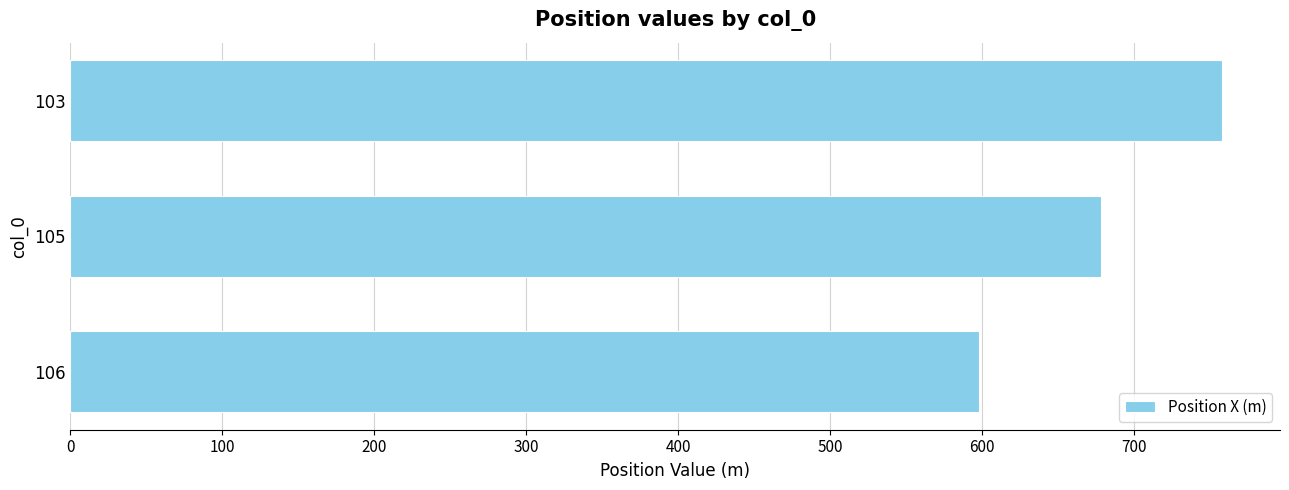

Reading bottom to top, list all the values displayed in this chart.

598	678	758